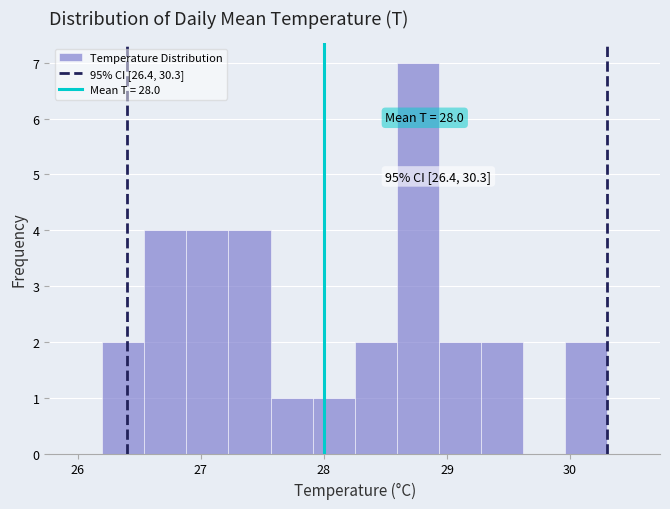

Read against the x-axis, roughly where is the centre of the tallest bar?

28.8